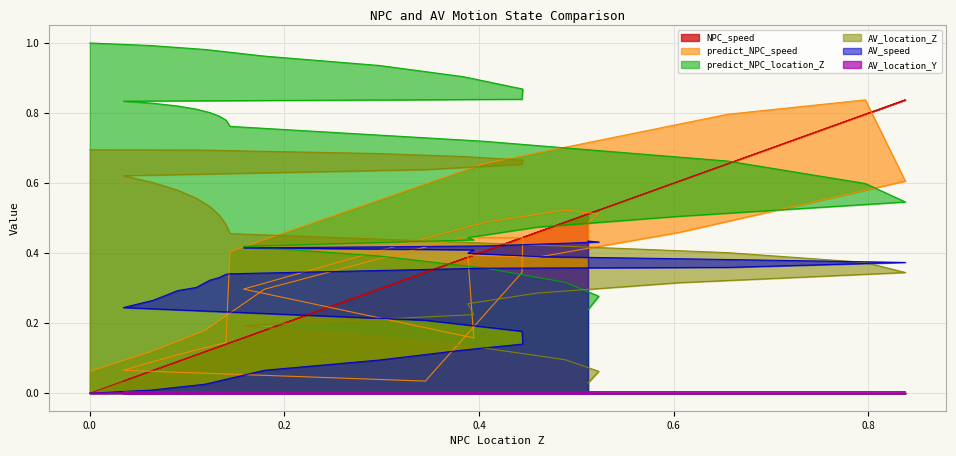

At which category does AV_location_Y reach its first local valley?

0.06540026459276618